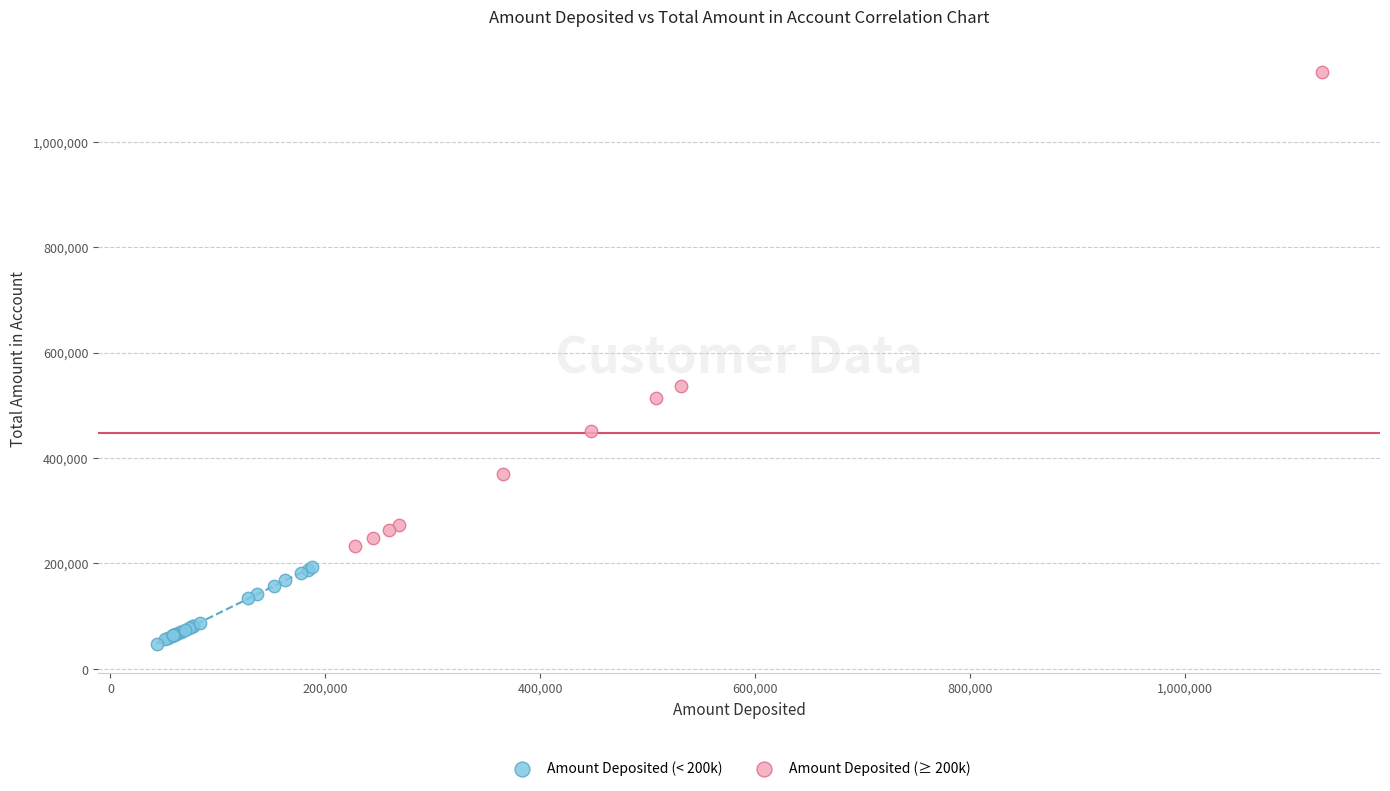

Which series has the widest spread of Y values?

Amount Deposited (≥ 200k)